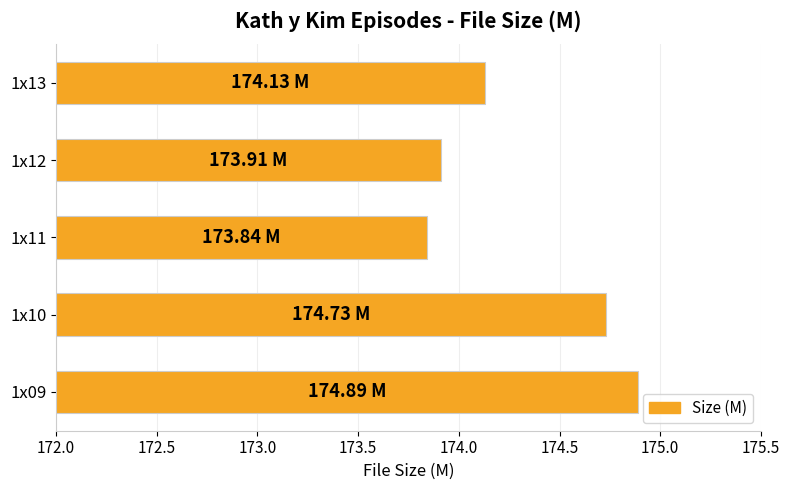

What is the sum of all values?

871.5